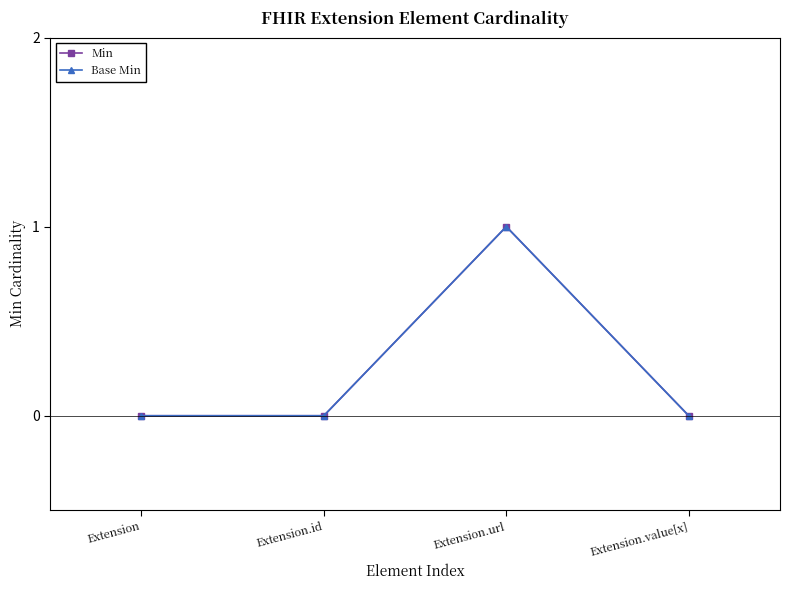

Reading left to right, extract all data points from this chart.

Min: Extension=0	Extension.id=0	Extension.url=1	Extension.value[x]=0
Base Min: Extension=0	Extension.id=0	Extension.url=1	Extension.value[x]=0